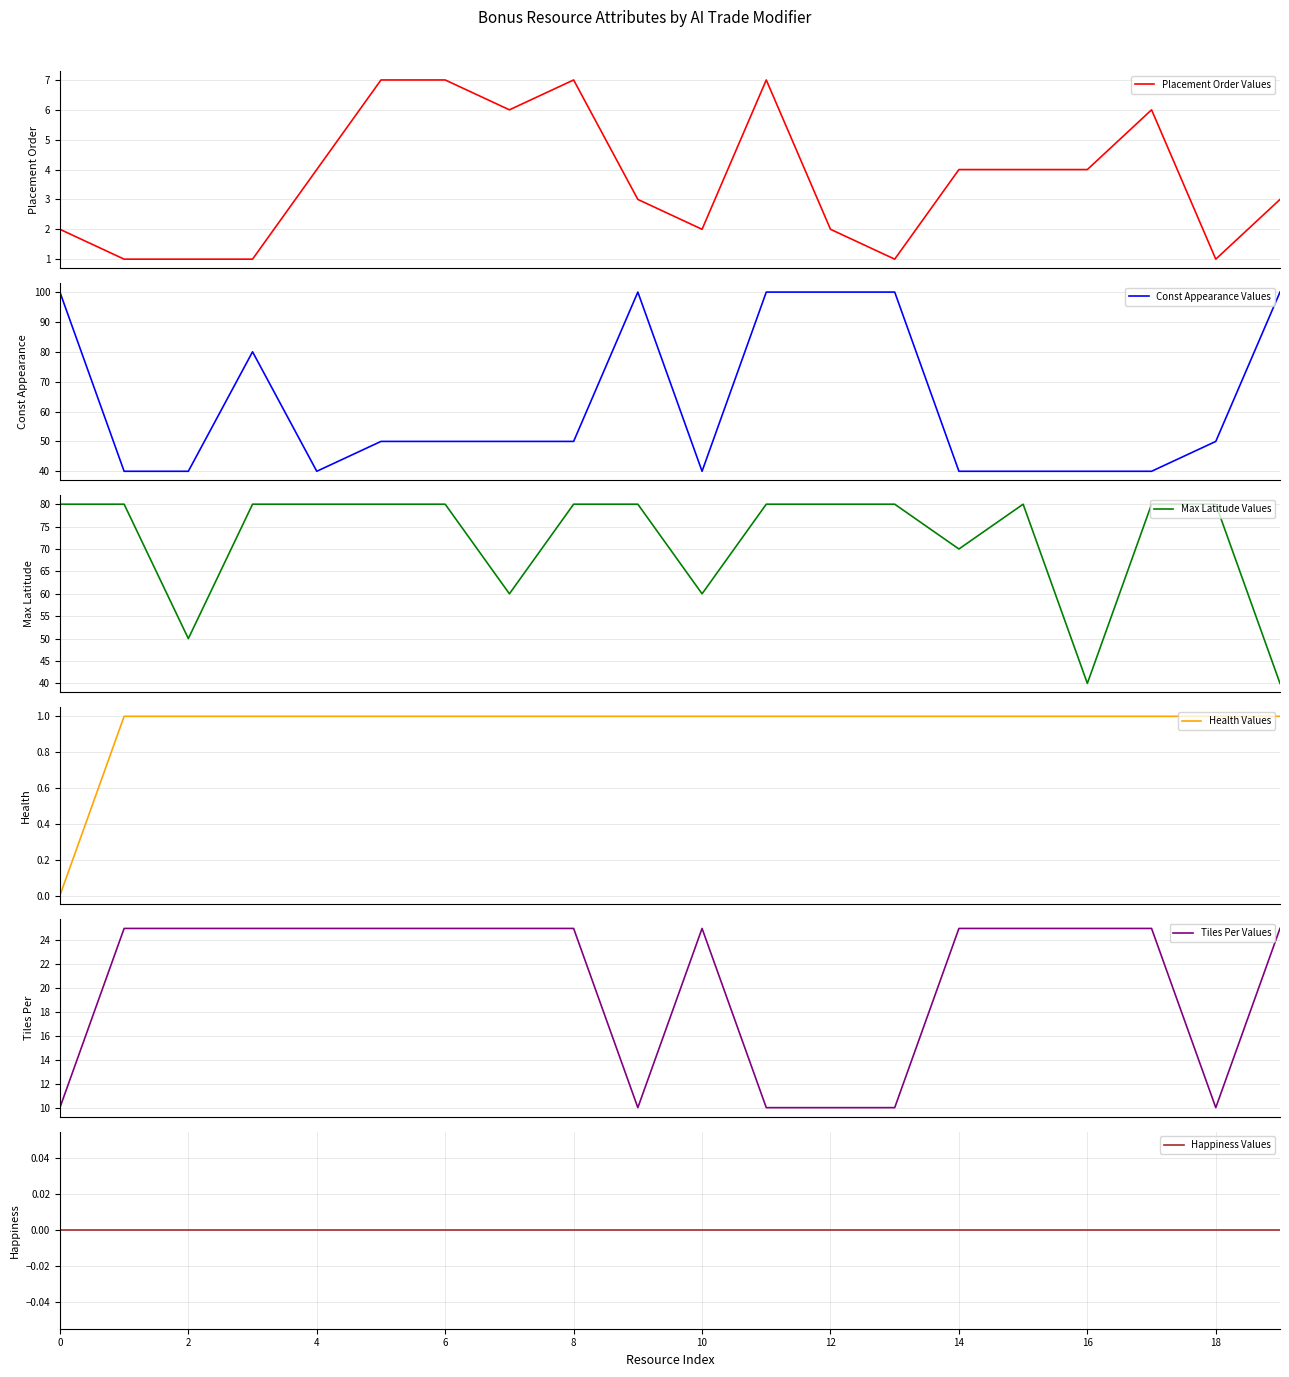

True or false: Const Appearance Values and Tiles Per Values cross at least once.

False